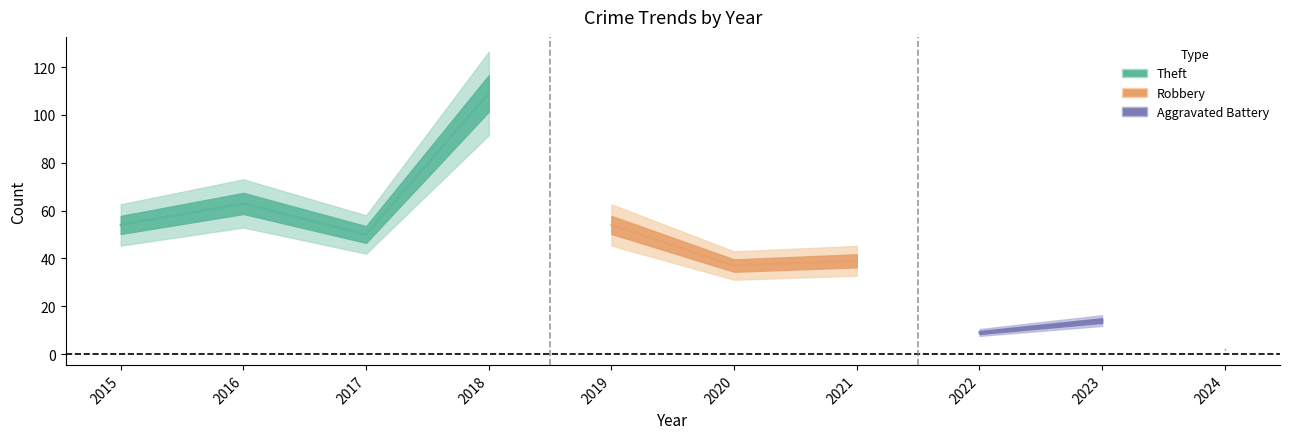

Which series has the largest range (max minus min)?

Theft